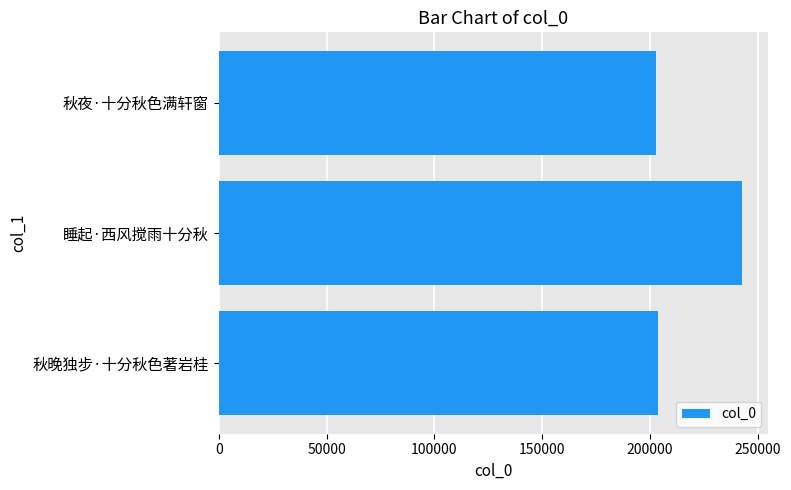

What is the difference between the maximum and minimum values?

40089